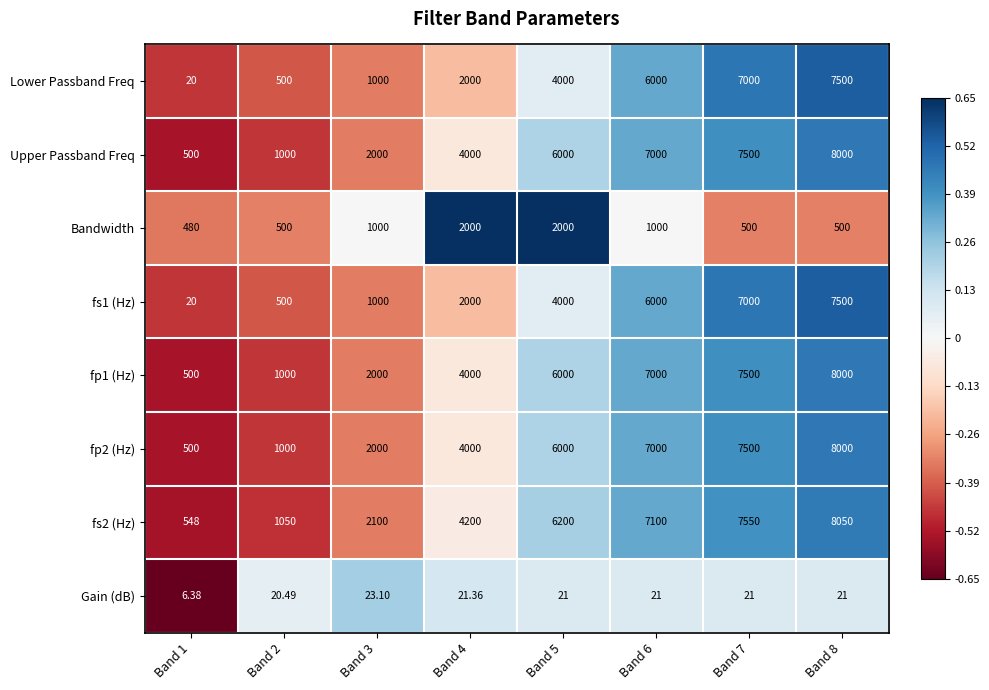

Is the value of fp2 (Hz) at Band 7 greater than the value of fp1 (Hz) at Band 4?

Yes